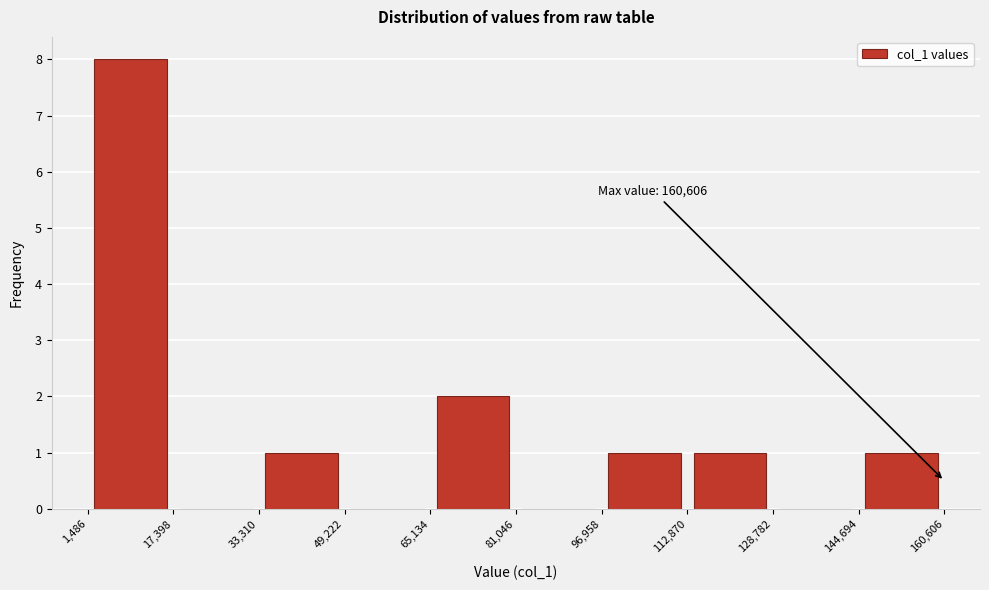

Which range on the x-axis has the tallest bar?

1,486 to 17,398